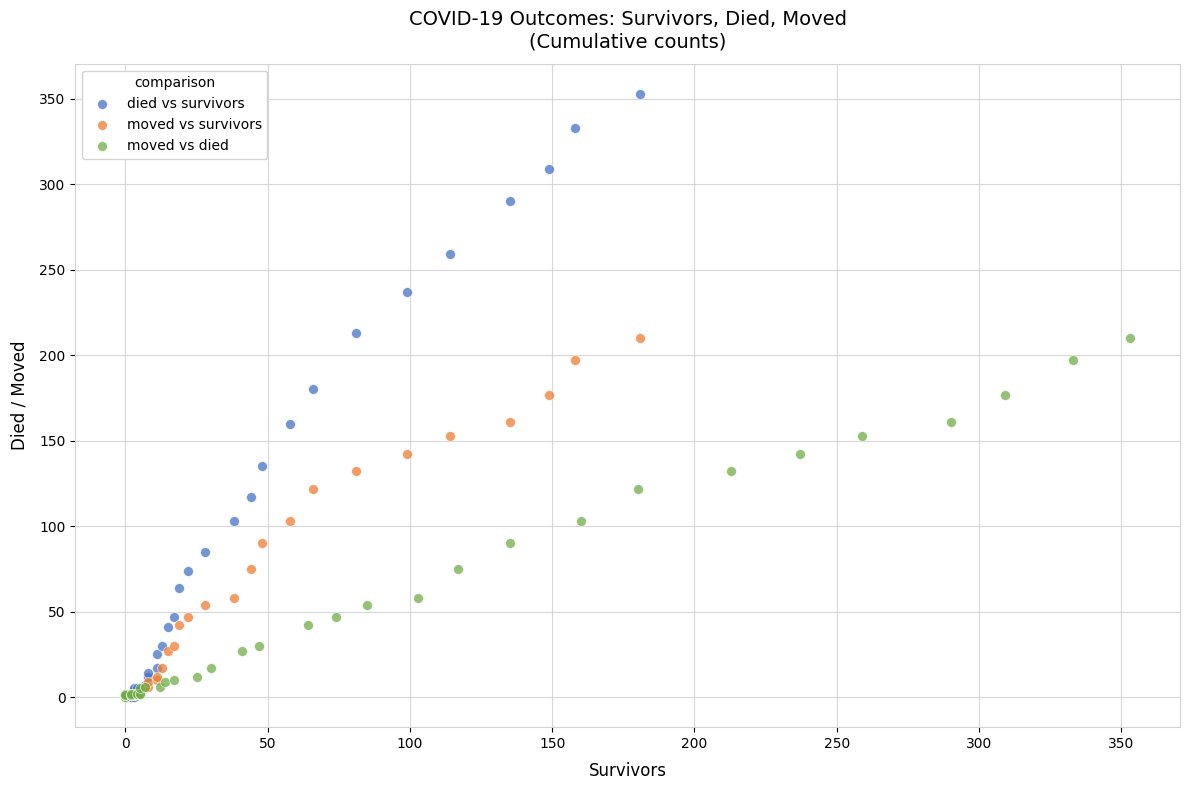

Which series has the widest spread of Y values?

died vs survivors